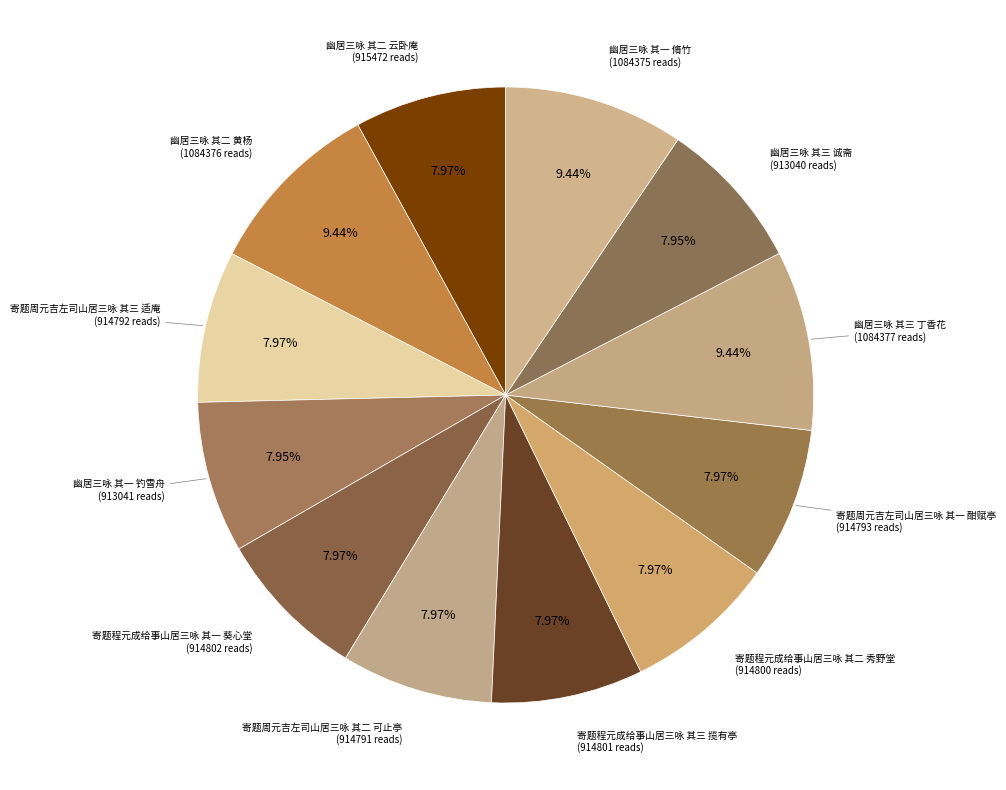

Count the number of slices in the pie.

12